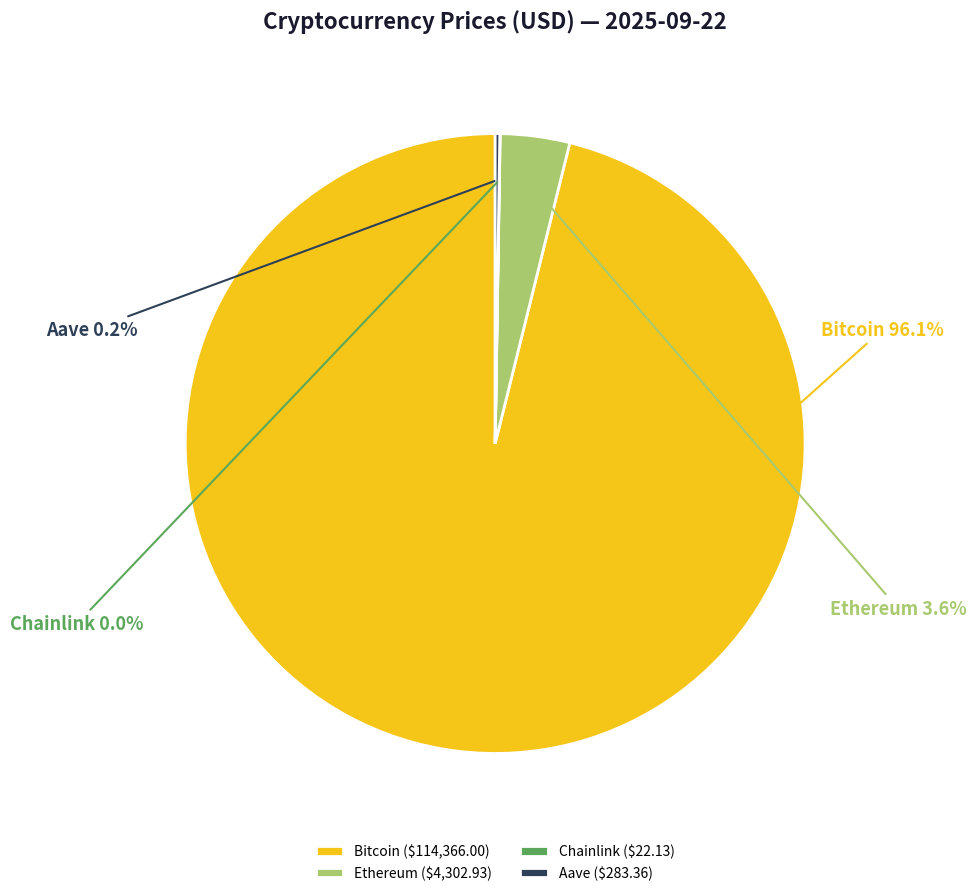

Do Ethereum and Bitcoin together represent more than half of the pie?

Yes